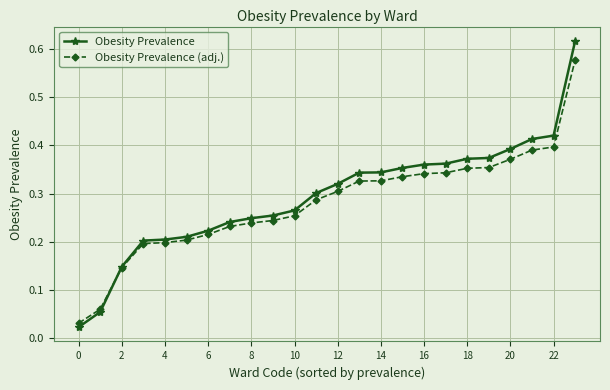

Which series has the largest range (max minus min)?

Obesity Prevalence